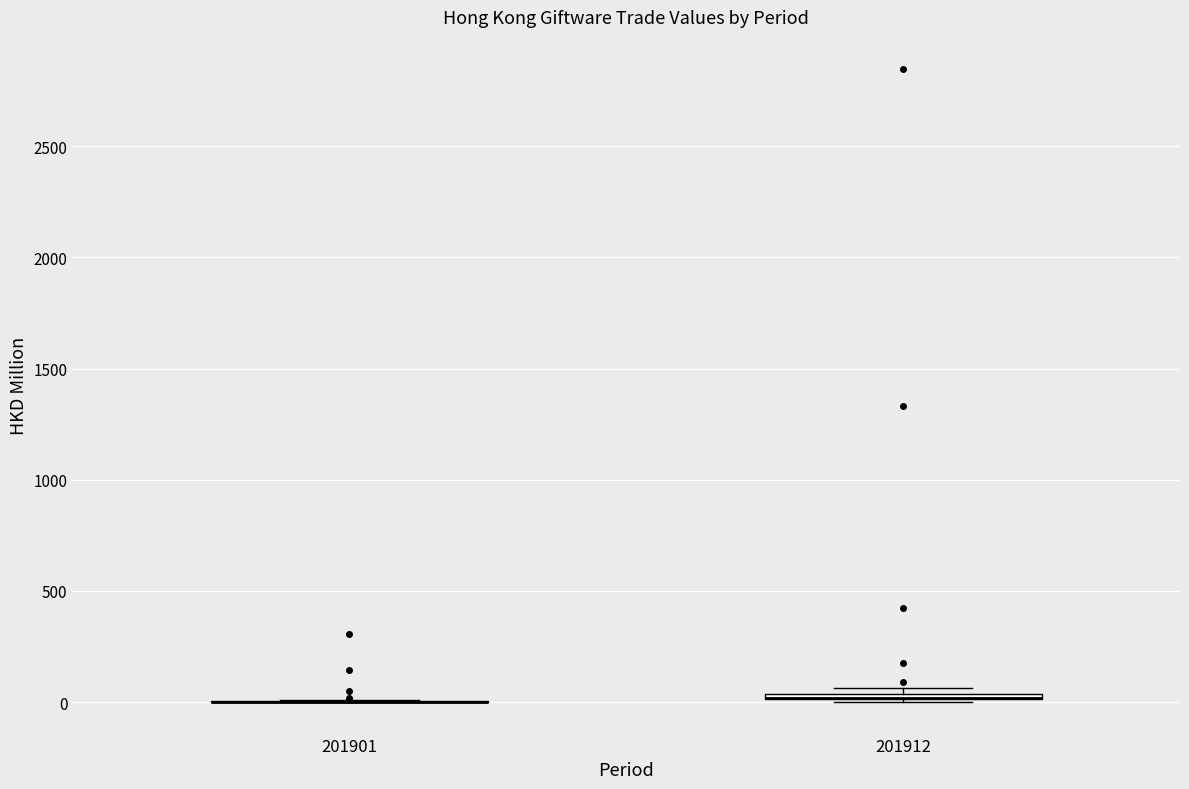

Where is the lower edge of the box at x = 201912 on the y-axis? The values are not printed on the chart, so give them approximately, as read against the axis.

0